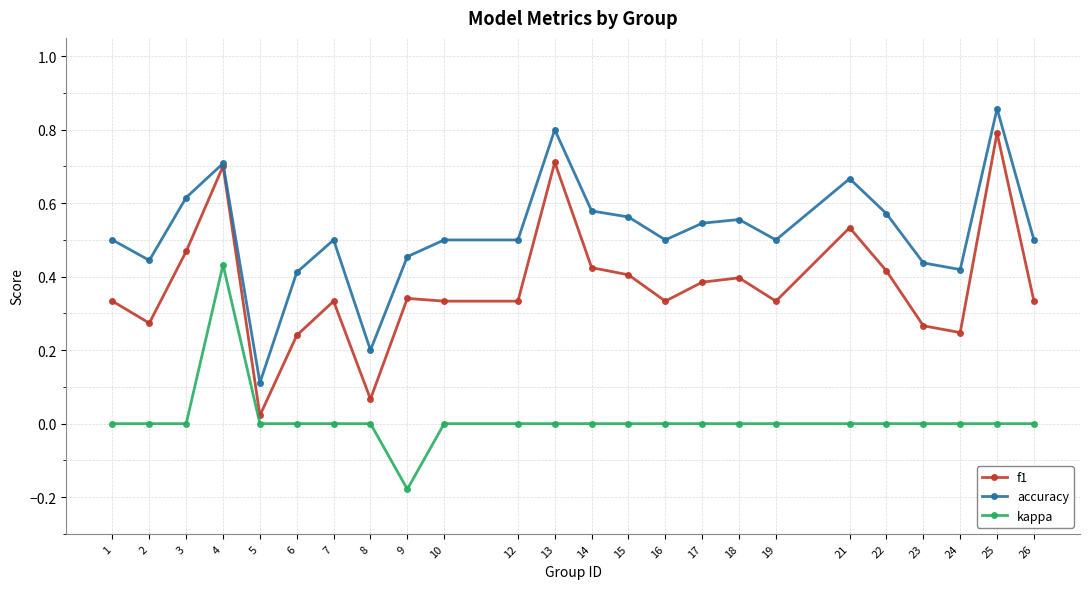

Rank the series by their average value, from lowest to highest.

kappa, f1, accuracy